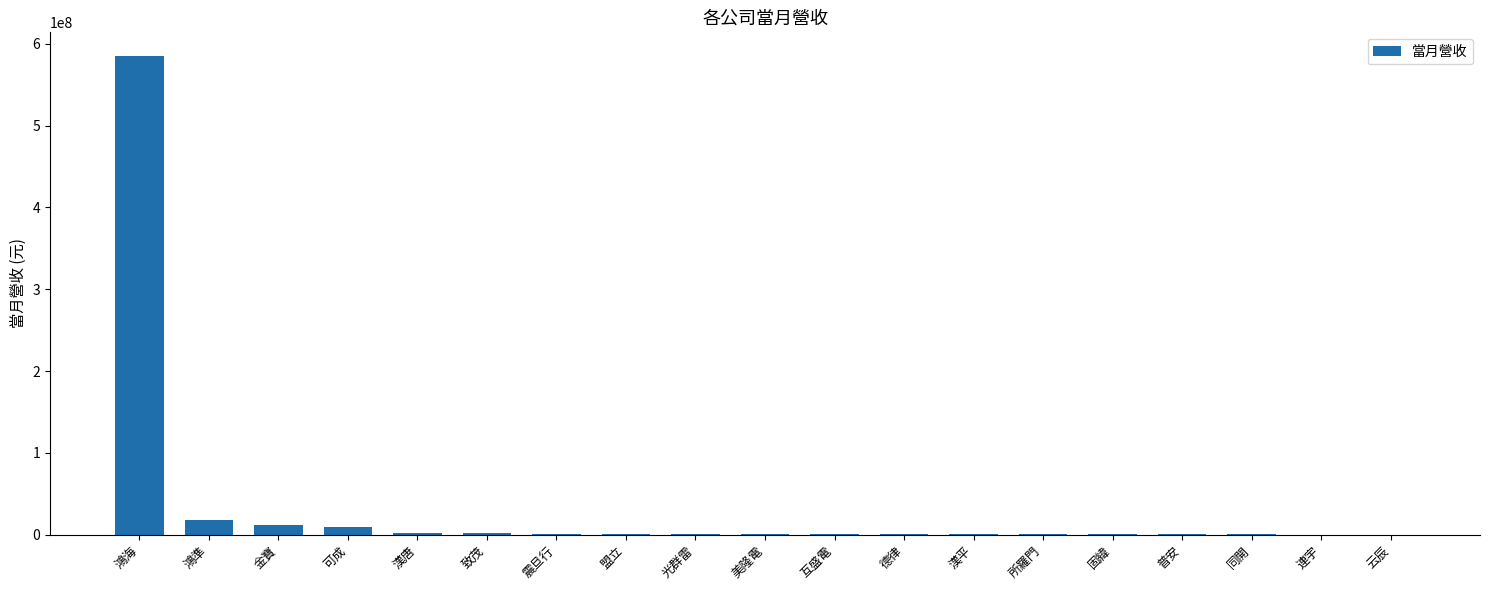

Which category has the highest value across all series?

鴻海